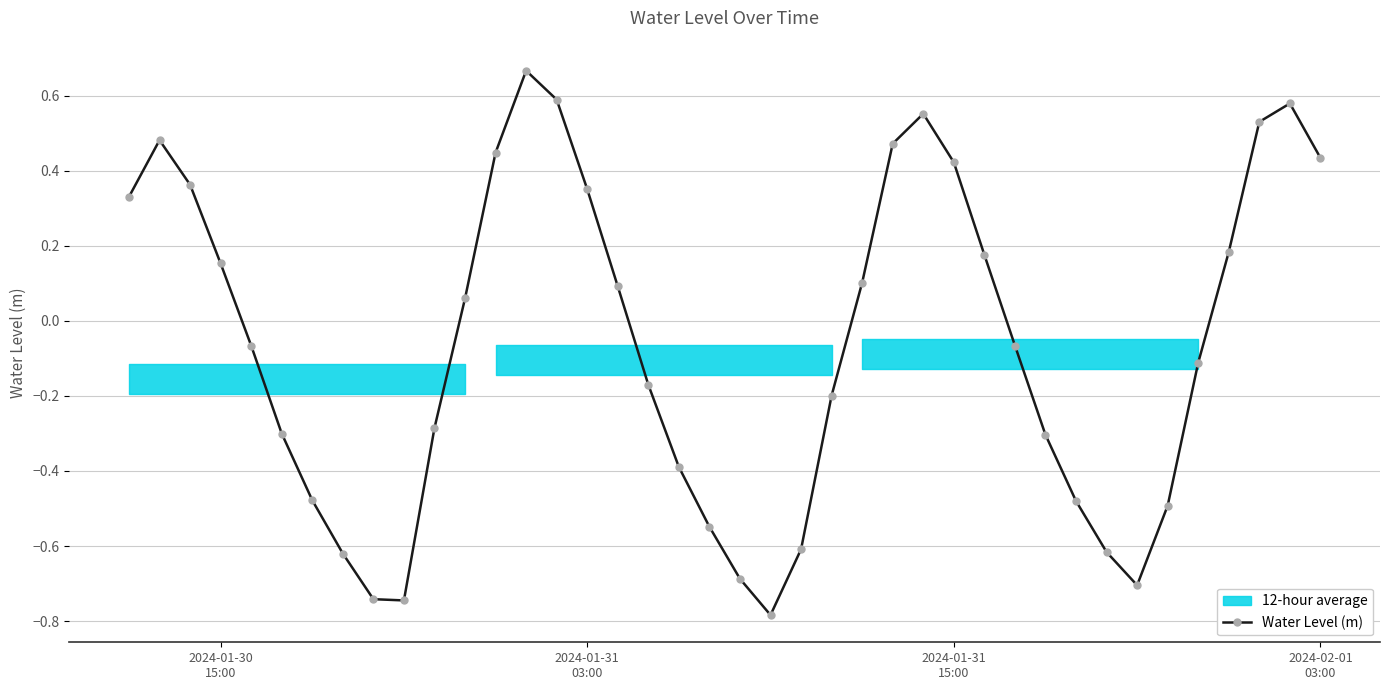

How many positive values are there?

19